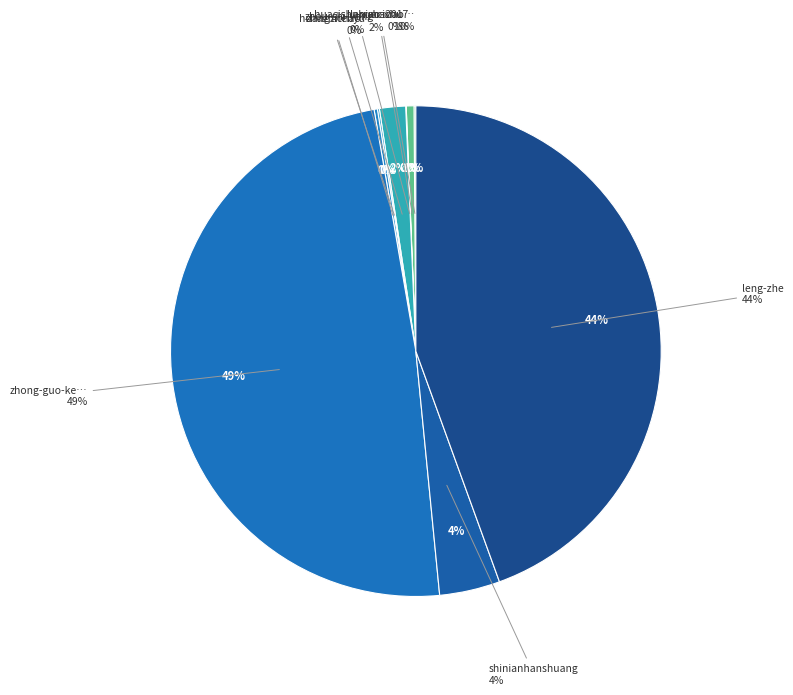

True or false: larryho2017 accounts for 1% of the total.

True